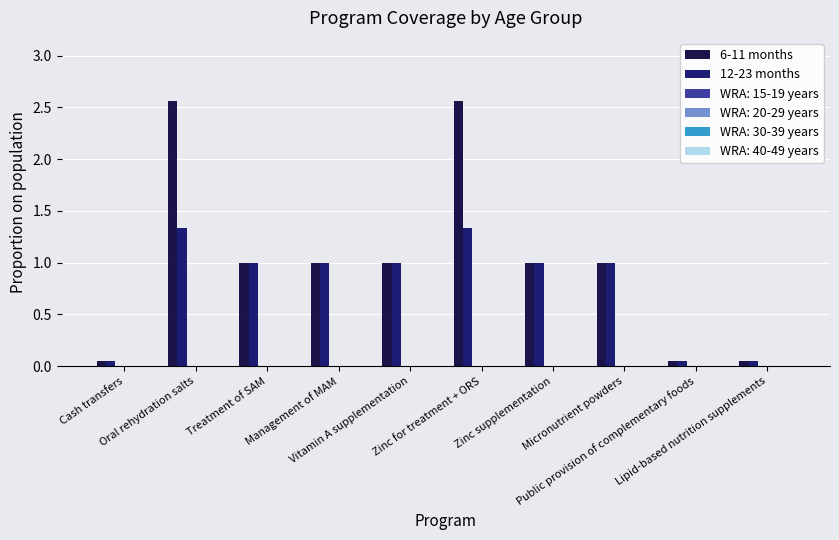

What is the value of the 6-11 months bar at the 4th from the left?

1.0